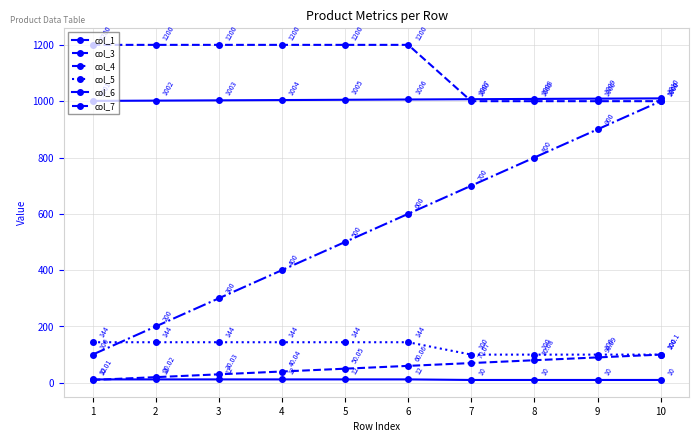

Is this an area chart (filled region under the line)?

No